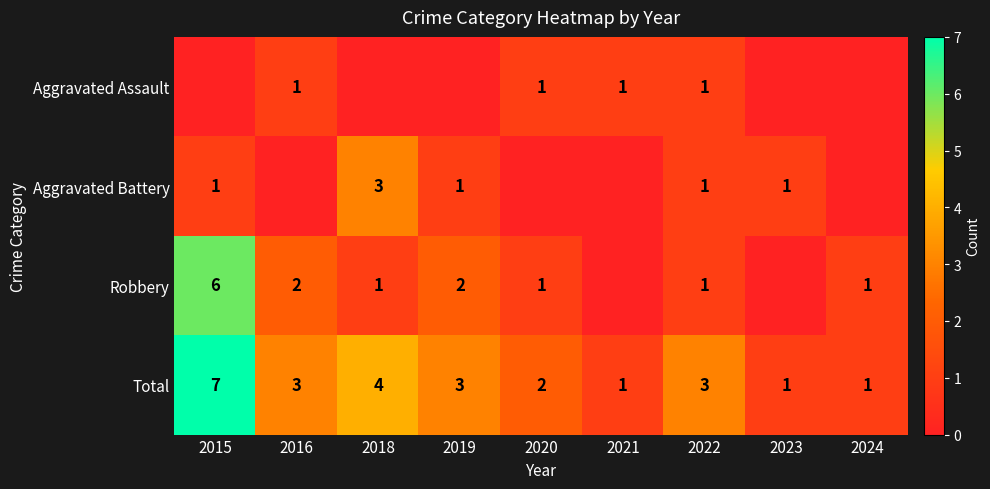

Is the value of Total at 2019 greater than the value of Aggravated Battery at 2019?

Yes